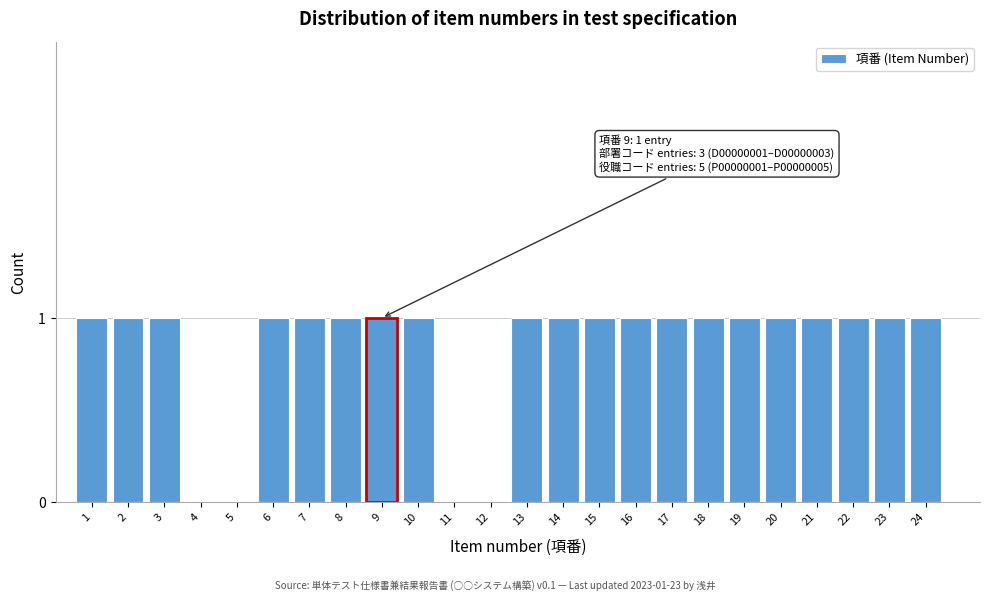

Reading left to right, list all the values displayed in this chart.

1=1	2=1	3=1	4=0	5=0	6=1	7=1	8=1	9=1	10=1	11=0	12=0	13=1	14=1	15=1	16=1	17=1	18=1	19=1	20=1	21=1	22=1	23=1	24=1